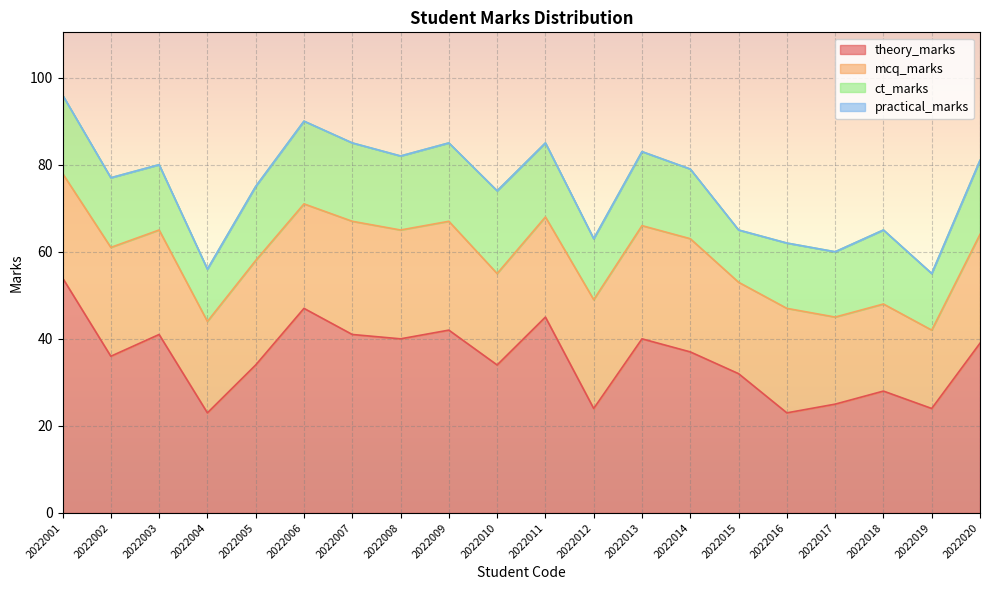

How many lines are shown in the chart?

4